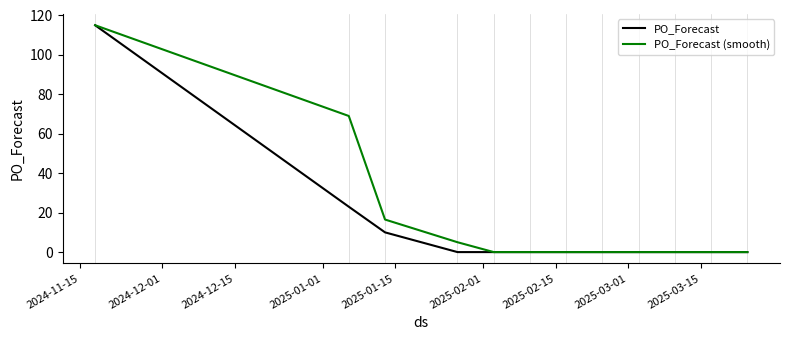

What is the highest value of the PO_Forecast series?

115.0